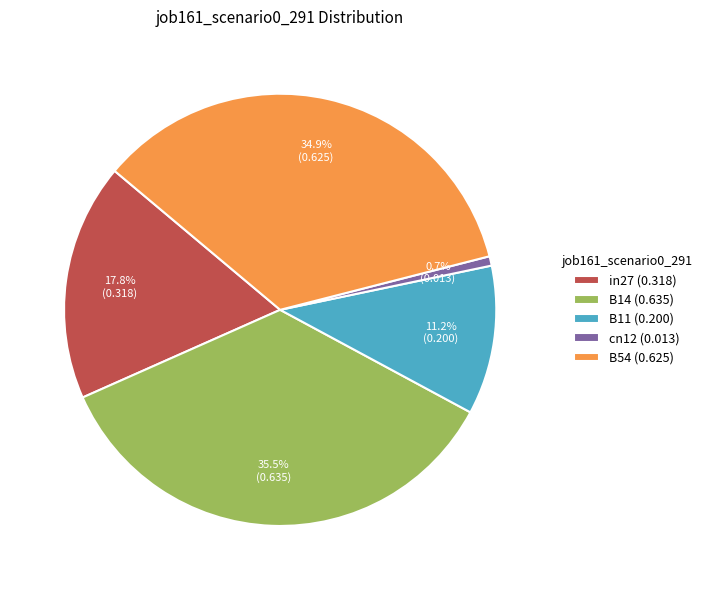

Is in27 the majority of the pie?

No